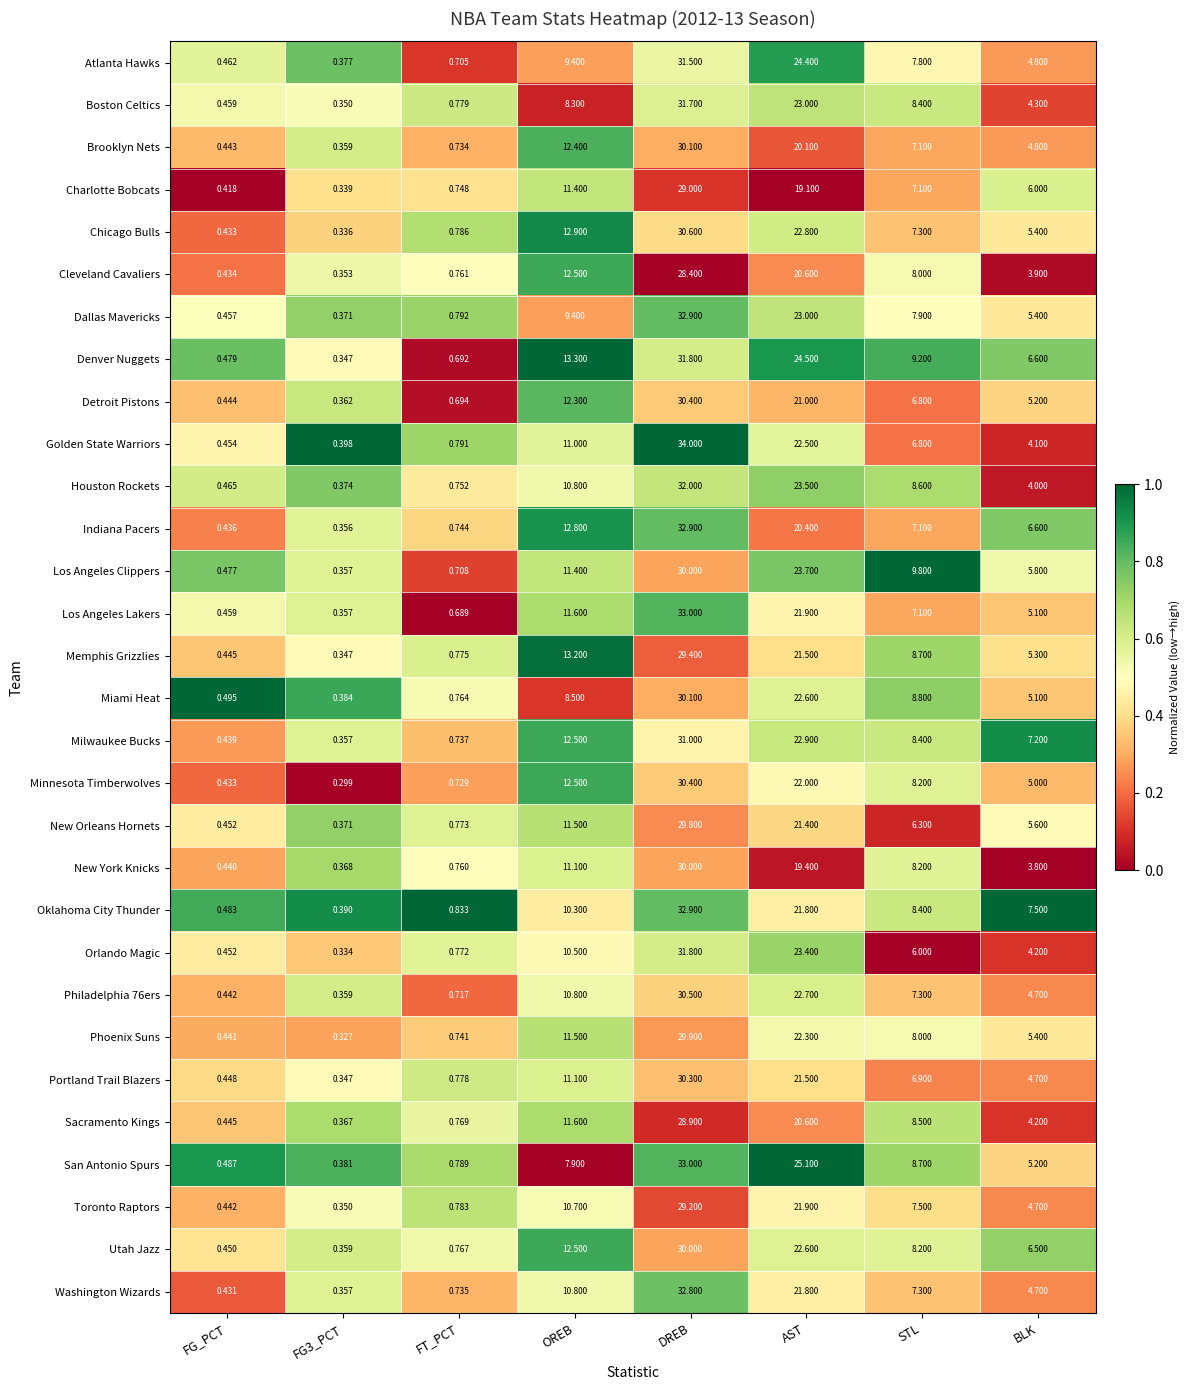

Where is Utah Jazz nearest to the value 15?

OREB